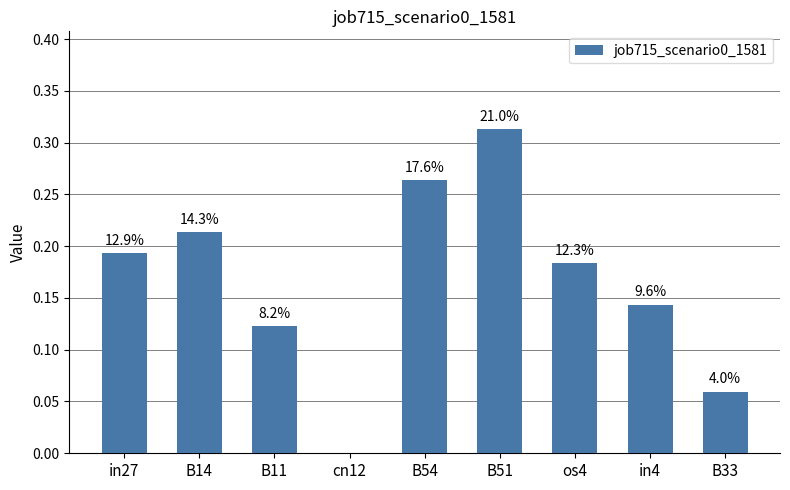

What is the difference between the second highest and second lowest values?

0.2